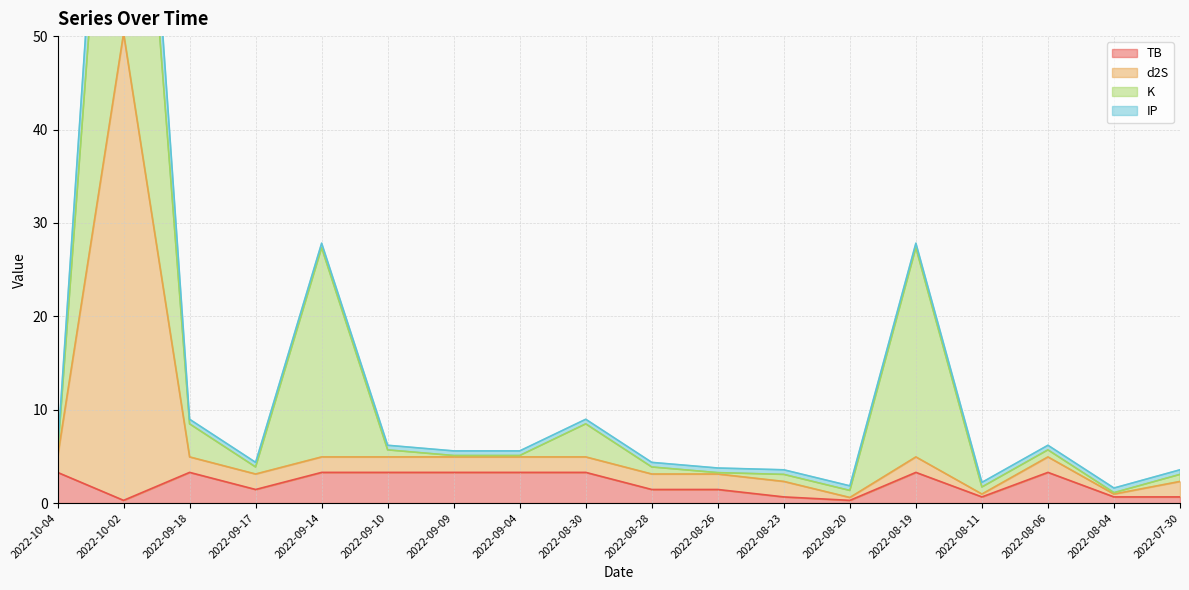

At which category does d2S reach its first local peak?

2022-10-02